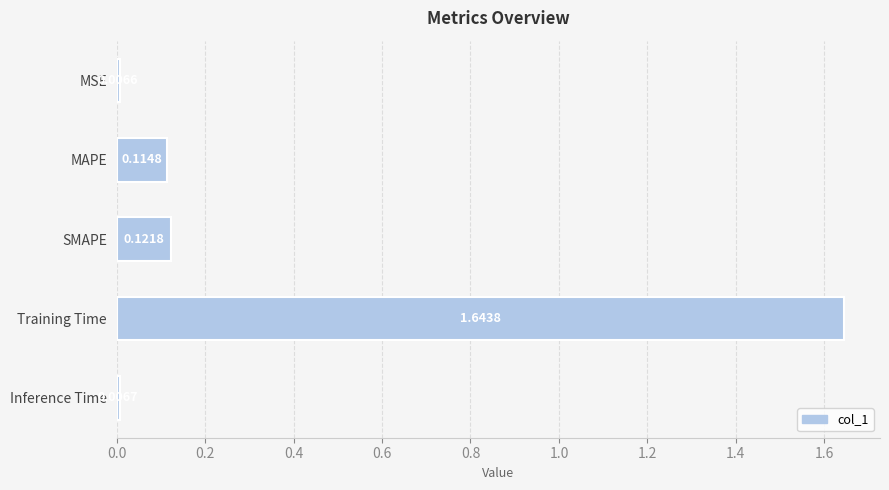

List the labels in order of value, largest first.

Training Time, SMAPE, MAPE, Inference Time, MSE